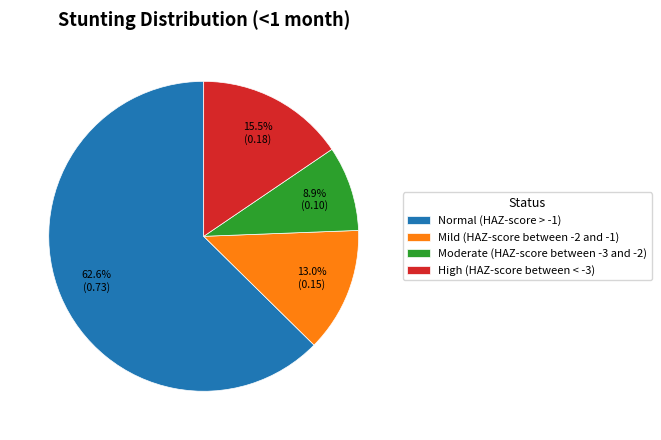

To the nearest percent, what is the difference between the largest and smallest slice percentages?

54%